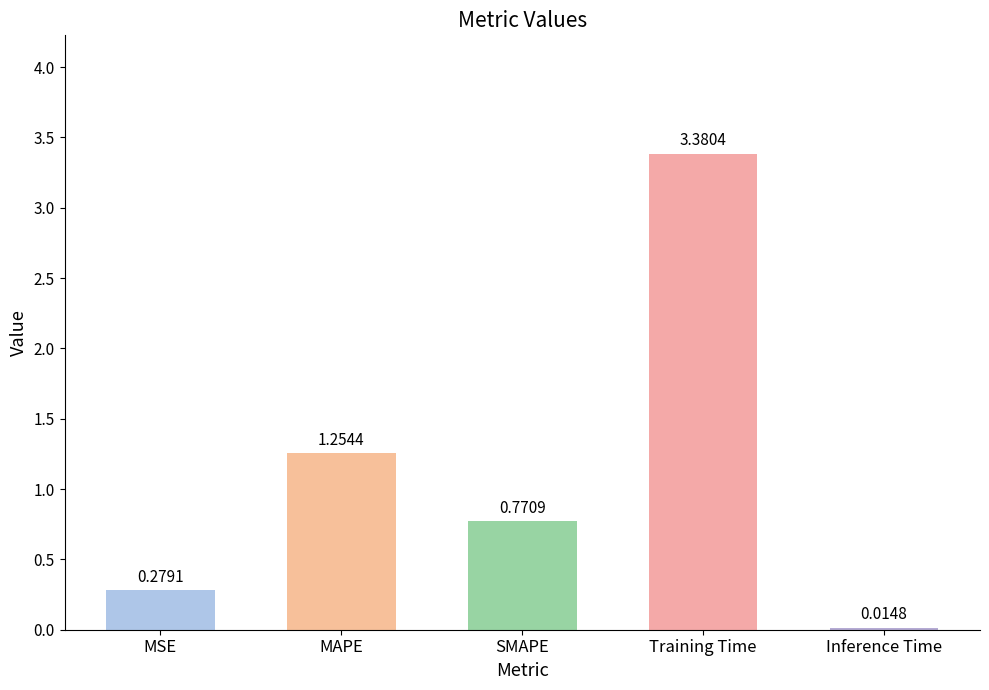

Rank the categories by value from highest to lowest.

Training Time, MAPE, SMAPE, MSE, Inference Time